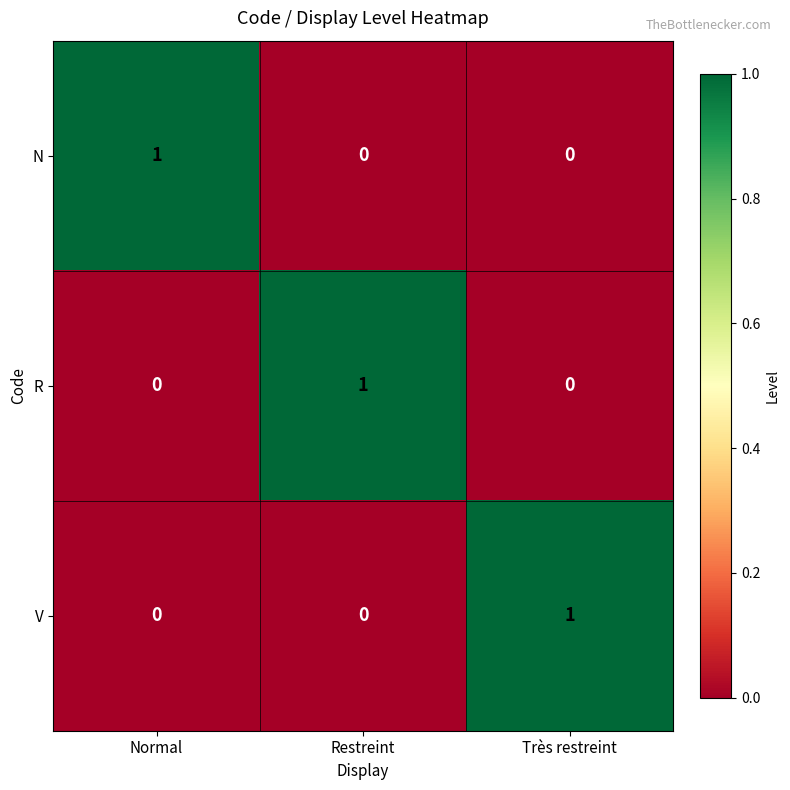

How many positive values does the R series have?

1